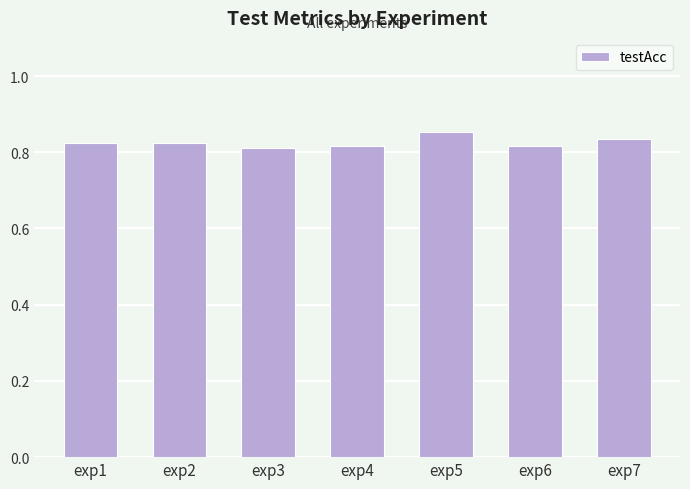

What is the sum of all values?

5.8